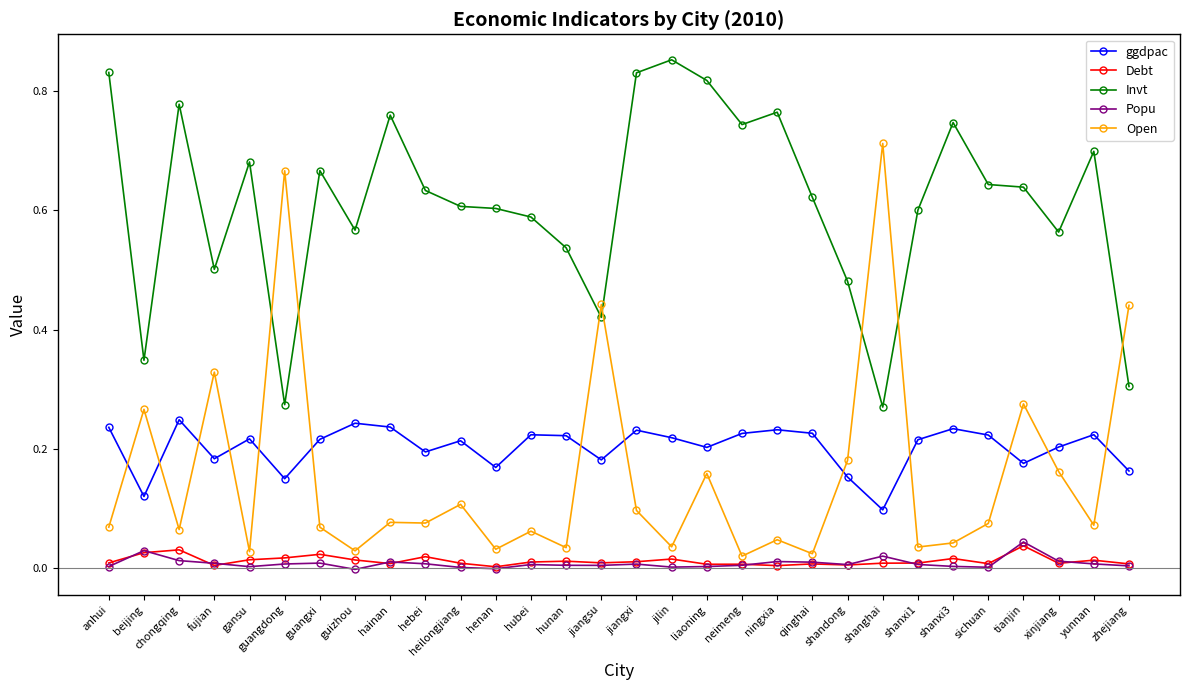

Which series has the widest spread of values?

Open